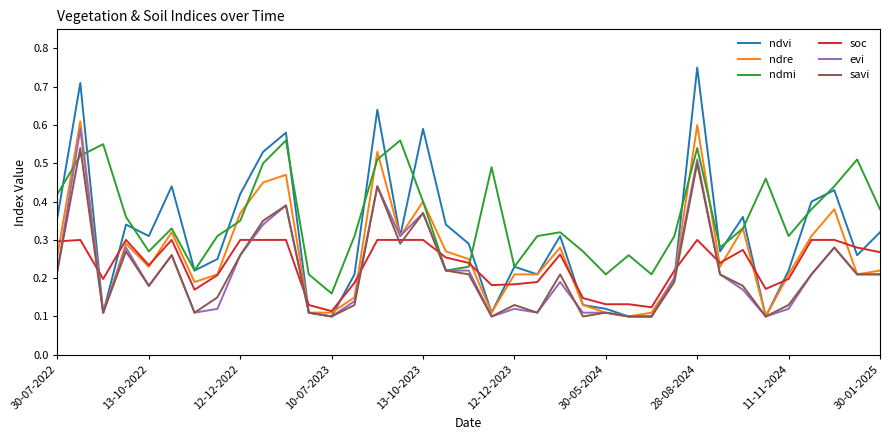

Which series has the largest total across all categories?

ndmi